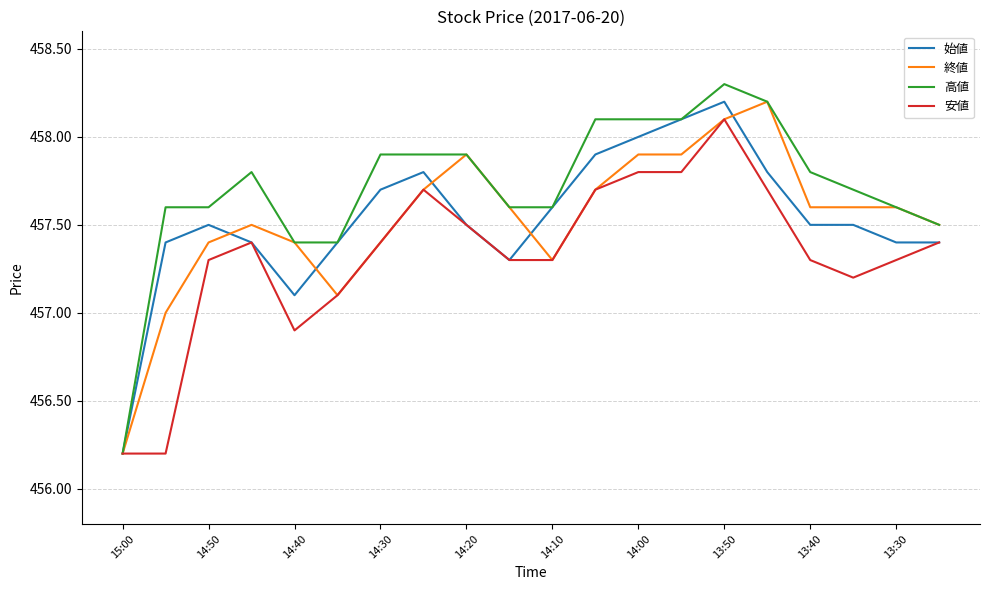

Count the number of categories in the chart.

20